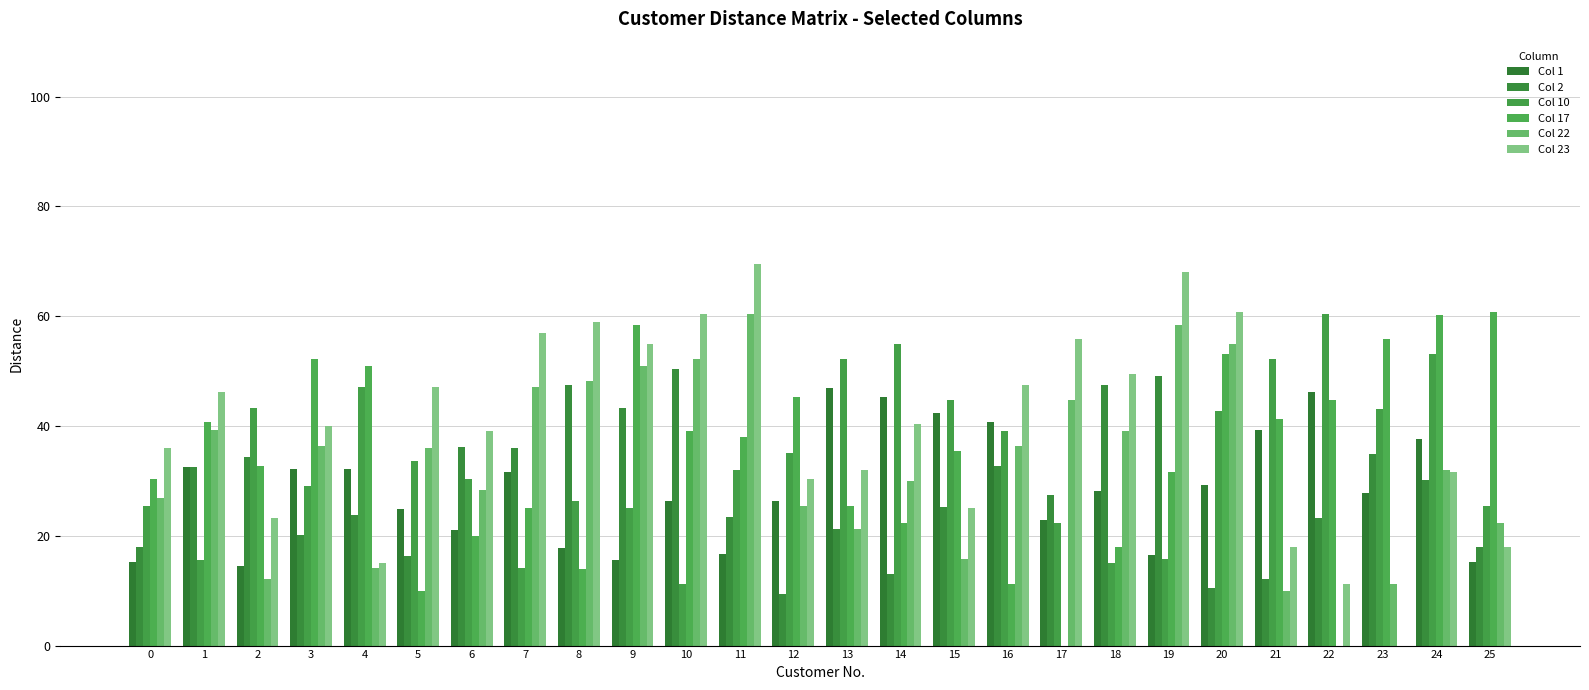

Which has a higher value, 21 or 11?

21